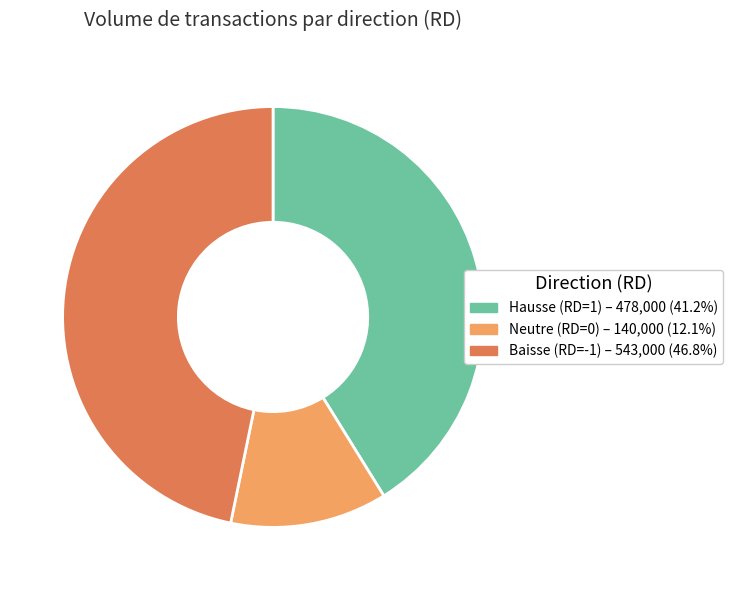

What is the ratio of the value at Neutre (RD=0) – 140,000 (12.1%) to the value at Hausse (RD=1) – 478,000 (41.2%)?

0.3